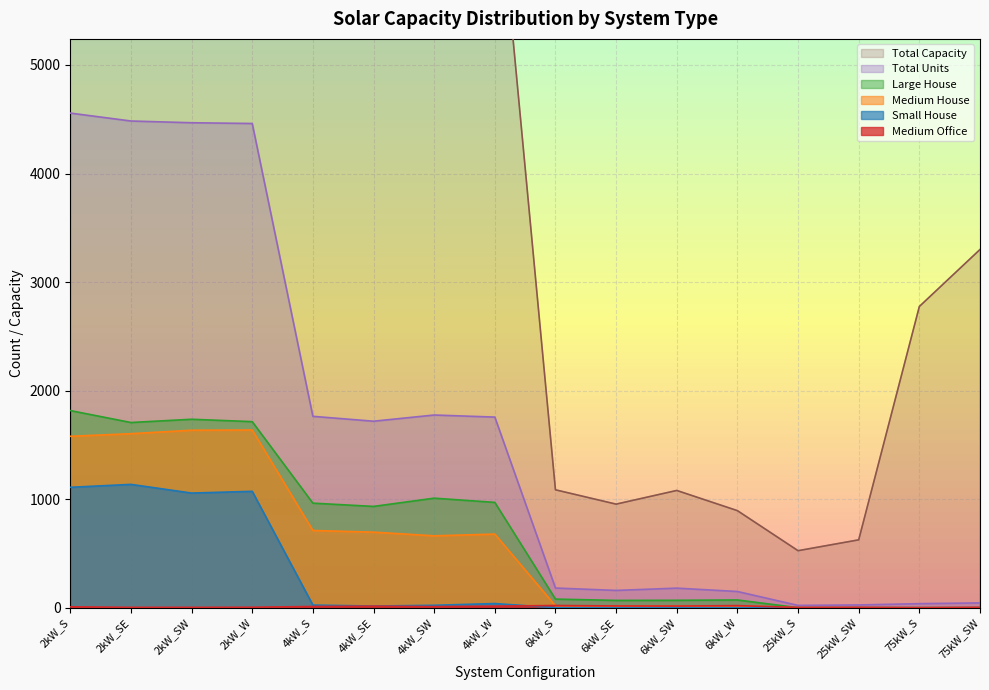

Count the number of data series in this chart.

6